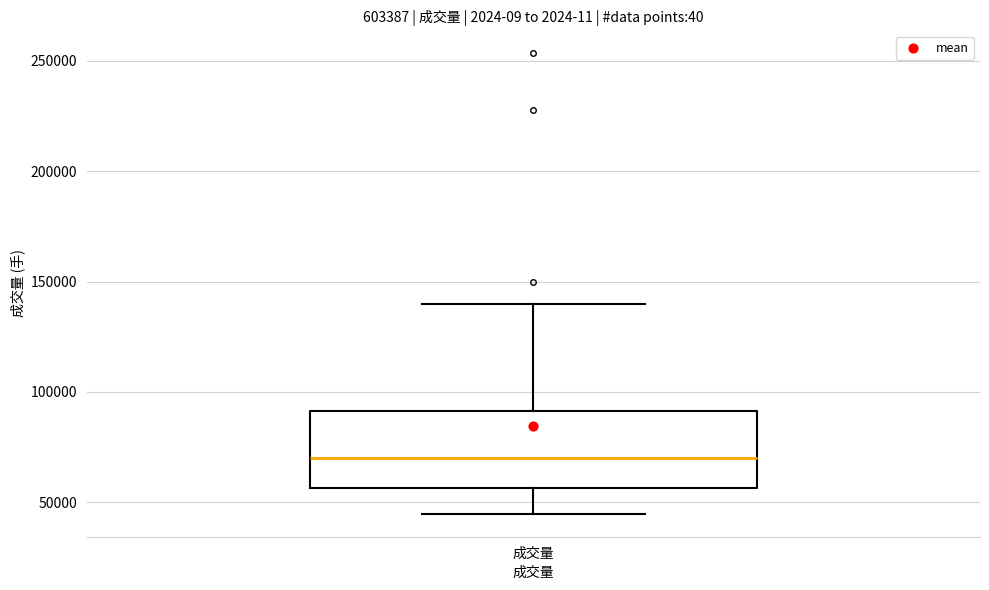

Transcribe this box plot: give where the median line is, the range the box spans, and where the two whiskers end, as read against the y-axis. The values are not printed on the chart, so give them approximately, as read against the axis.

median 70000, box 55000 to 90000, whiskers 45000 to 140000